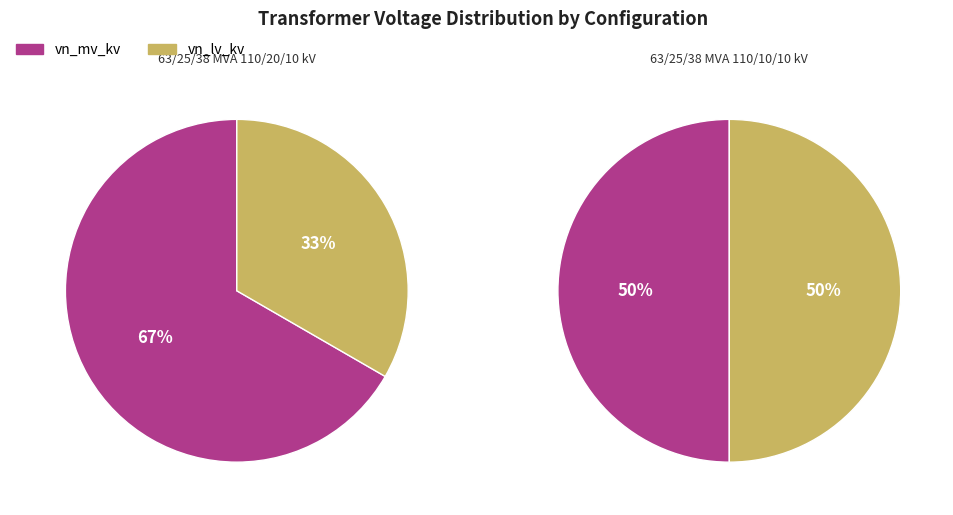

Count the number of slices in the pie.

2